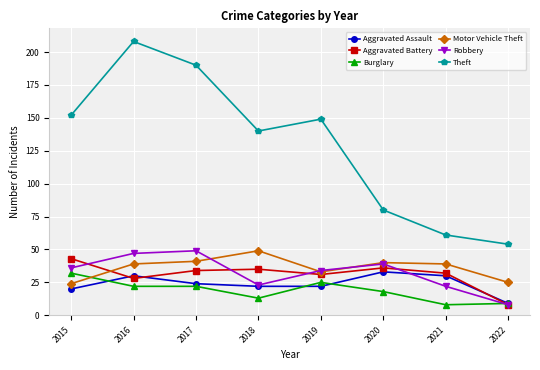

After their last crossing, which series has the higher values: Robbery or Motor Vehicle Theft?

Motor Vehicle Theft